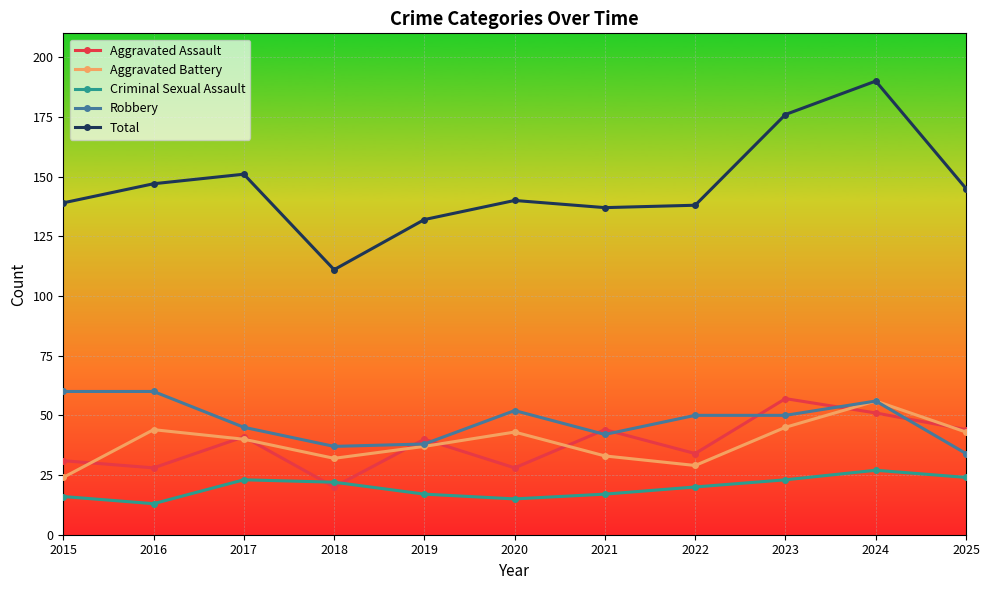

At which label is Total closest to 150?

2017